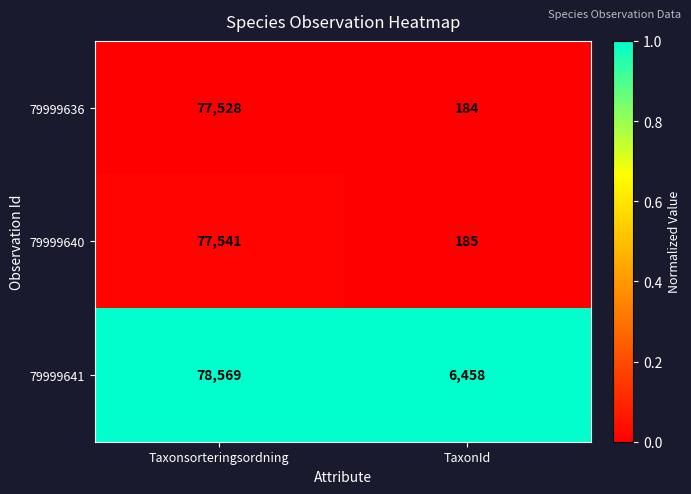

Which series has the largest range (max minus min)?

79999640